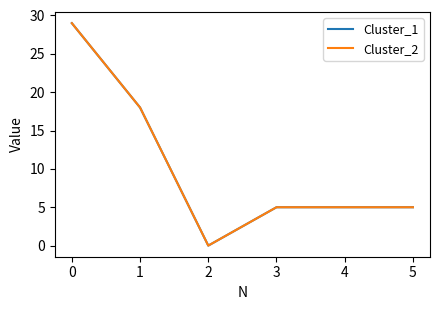

Is the value of Cluster_1 at 4 greater than the value of Cluster_2 at 0?

No